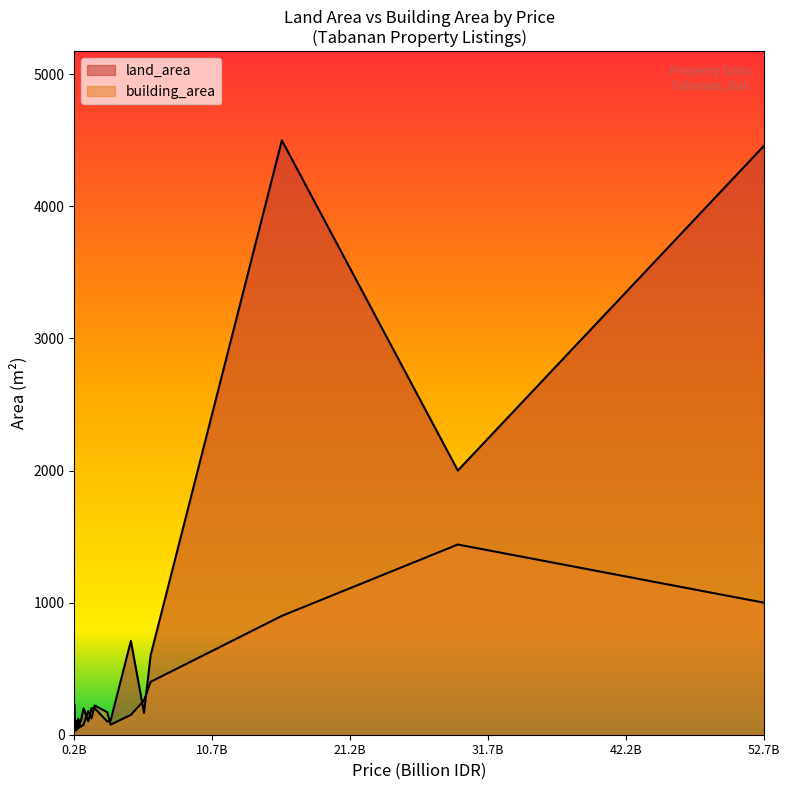

Reading left to right, transcribe all the data shown in this chart.

land_area: 0=60	1=100	2=60	3=105	4=80	5=225	6=200	7=60	8=60	9=100	10=41	11=91	12=91	13=60	14=100	15=710	16=72	17=60	18=60	19=60	20=166	21=60	22=60	23=100	24=4500	25=100	26=200	27=100	28=102	29=91	30=600	31=105	32=120	33=200	34=4457	35=60	36=2000	37=60	38=55	39=60
building_area: 0=33	1=60	2=33	3=80	4=45	5=85	6=221	7=33	8=33	9=45	10=100	11=45	12=45	13=70	14=170	15=150	16=42	17=33	18=33	19=33	20=260	21=33	22=60	23=80	24=900	25=70	26=75	27=72	28=180	29=45	30=400	31=76	32=54	33=125	34=1000	35=33	36=1440	37=70	38=60	39=36